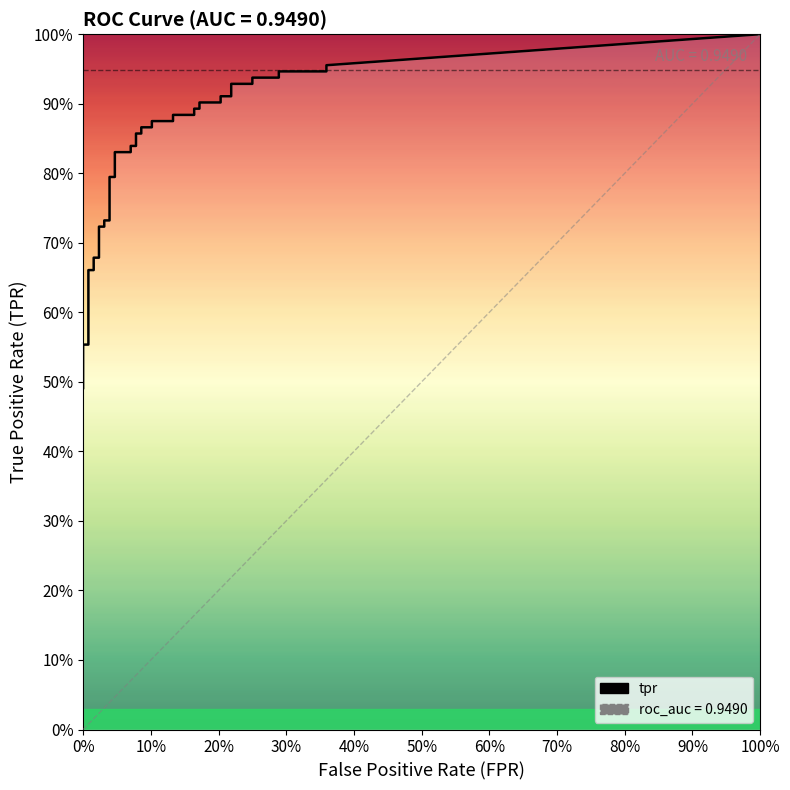

The value of fpr at 17 is 0.1. True or false?

True